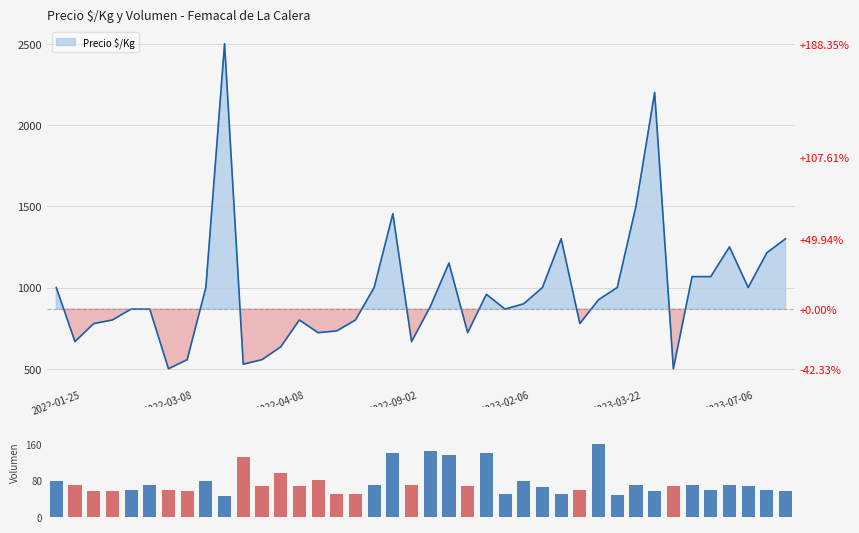

How many bars are there in total?

40